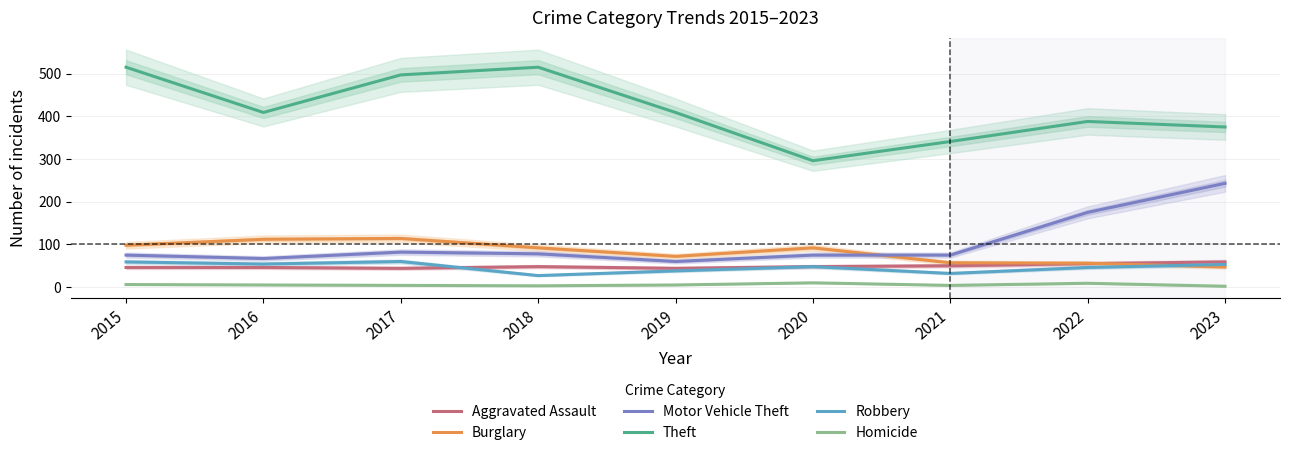

What is the total value across all series at 2018?

763